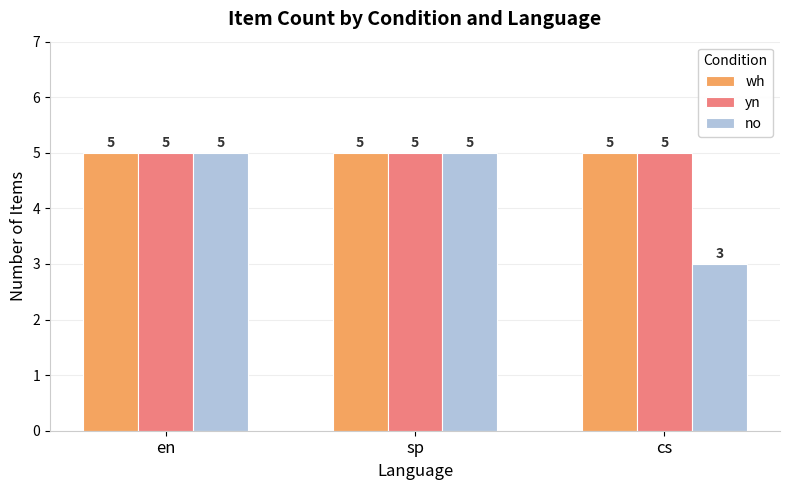

True or false: no has a value of 5 at en.

True